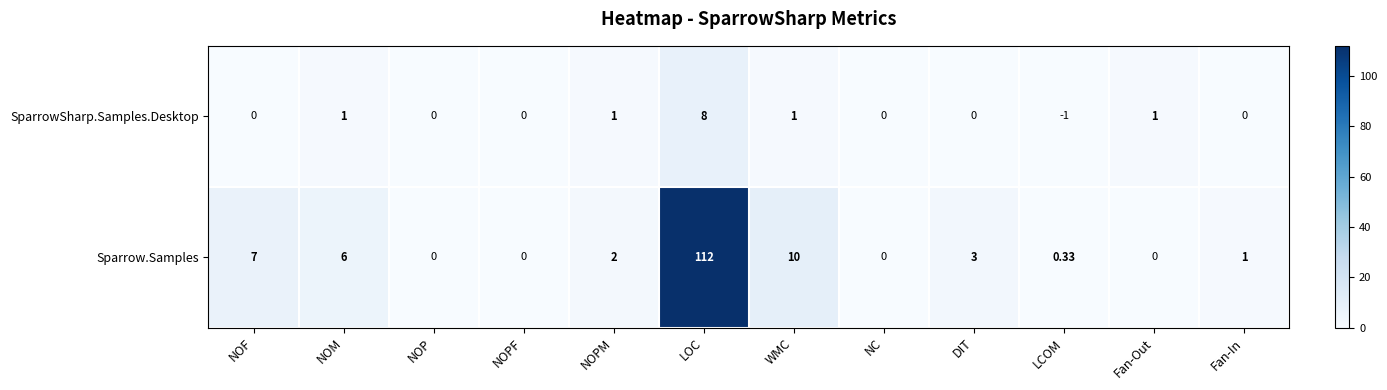

At how many categories does at least one series exceed 42?

1